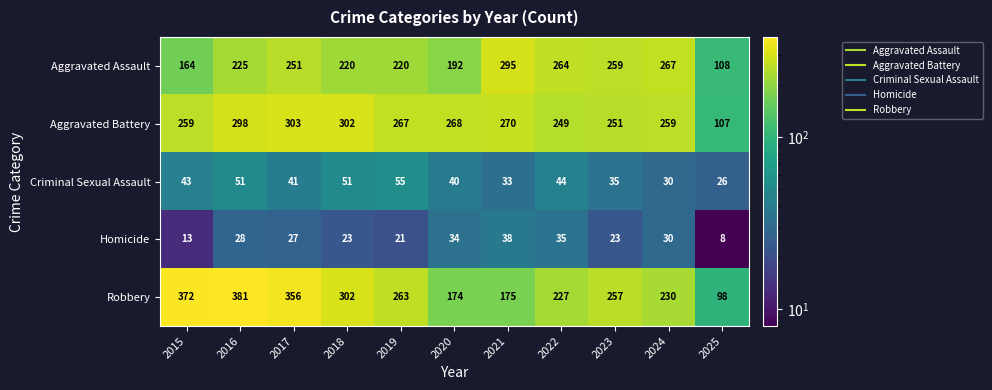

Which label corresponds to the largest value in the chart?

2016